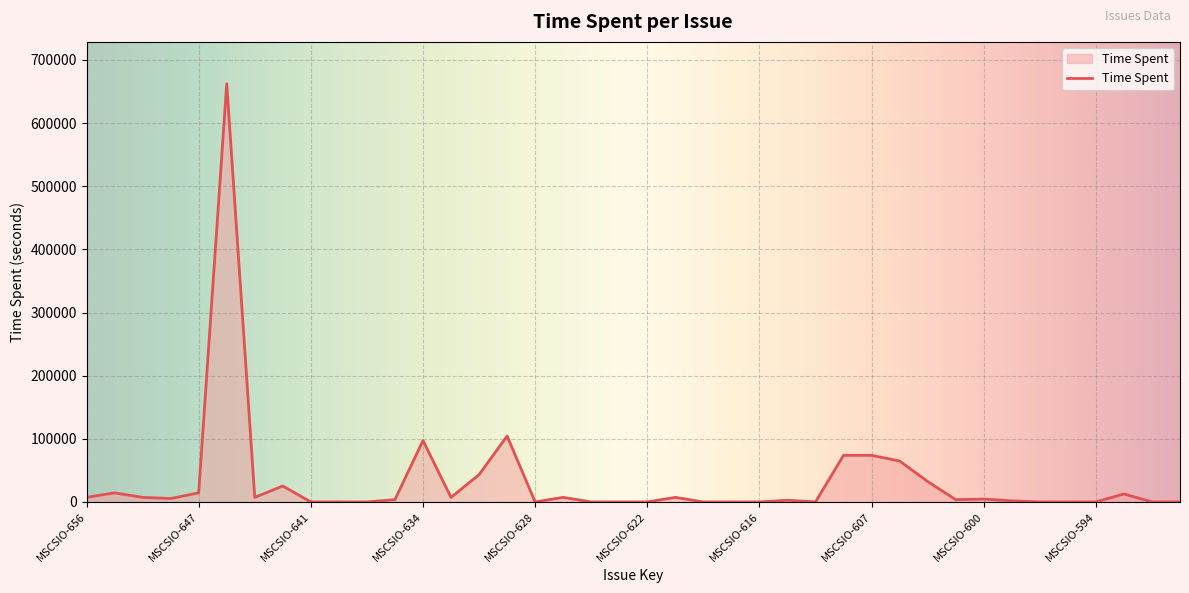

What is the difference between the maximum and minimum values?

662400